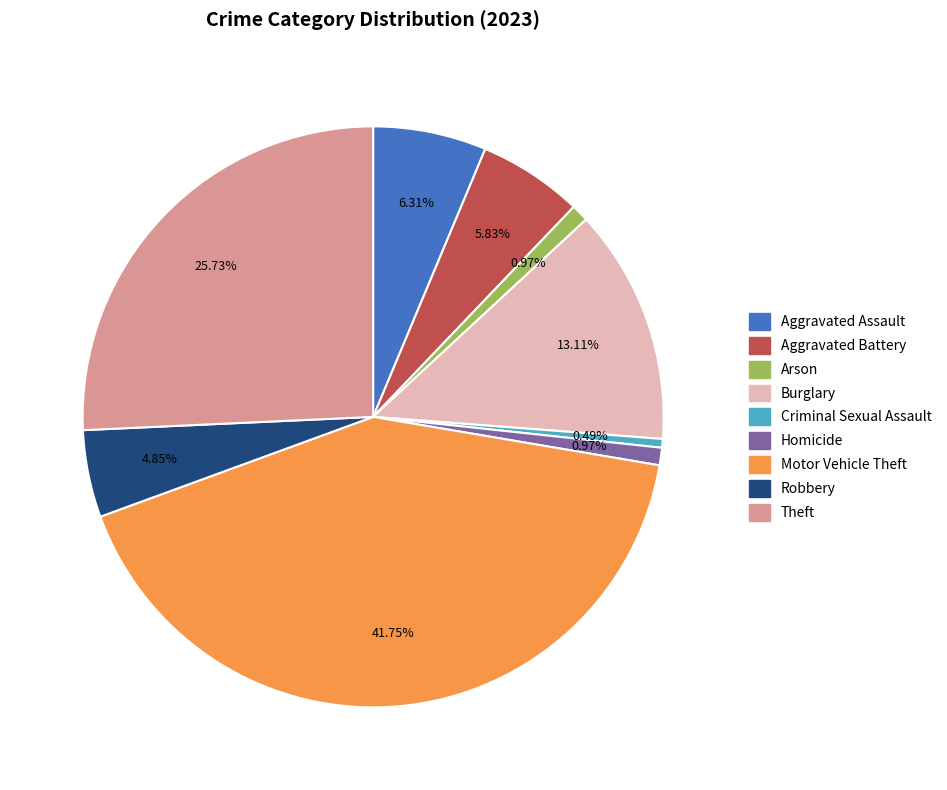

Is it true that Burglary is 4% of the pie?

False